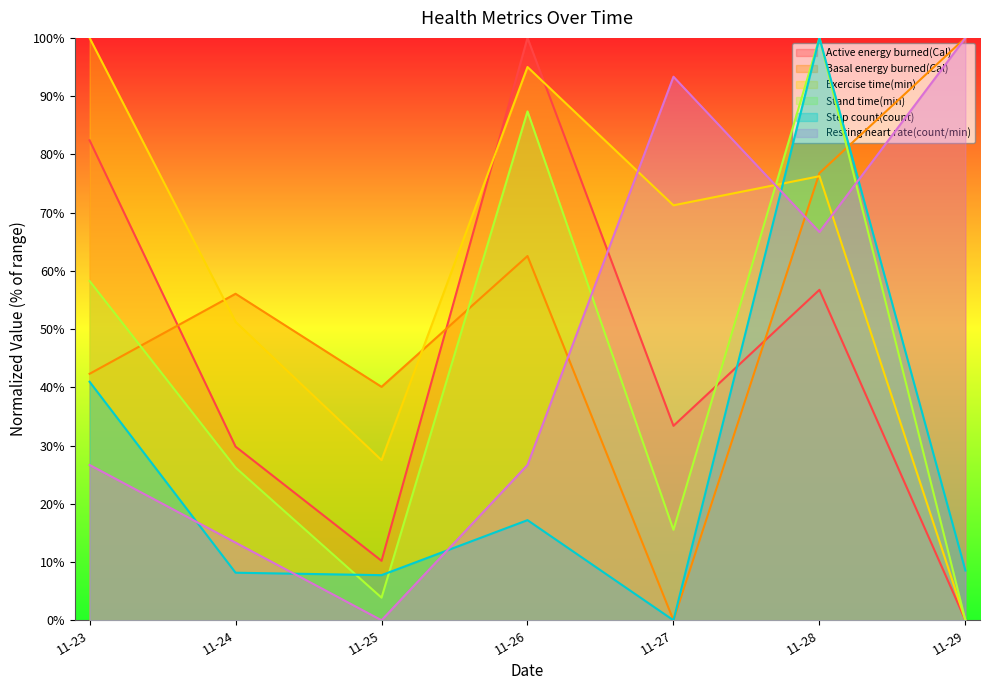

Is it true that Basal energy burned(Cal) equals 0.0 at 11-27?

True